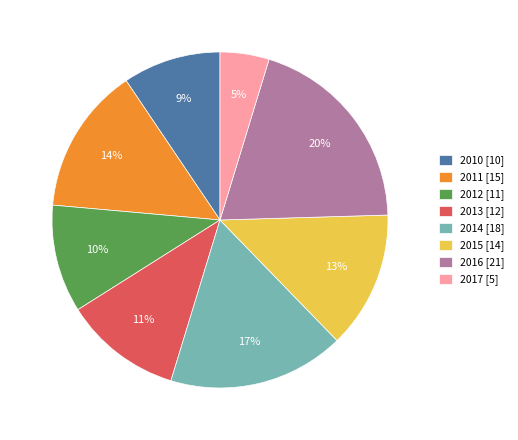

How many segments does this pie chart have?

8